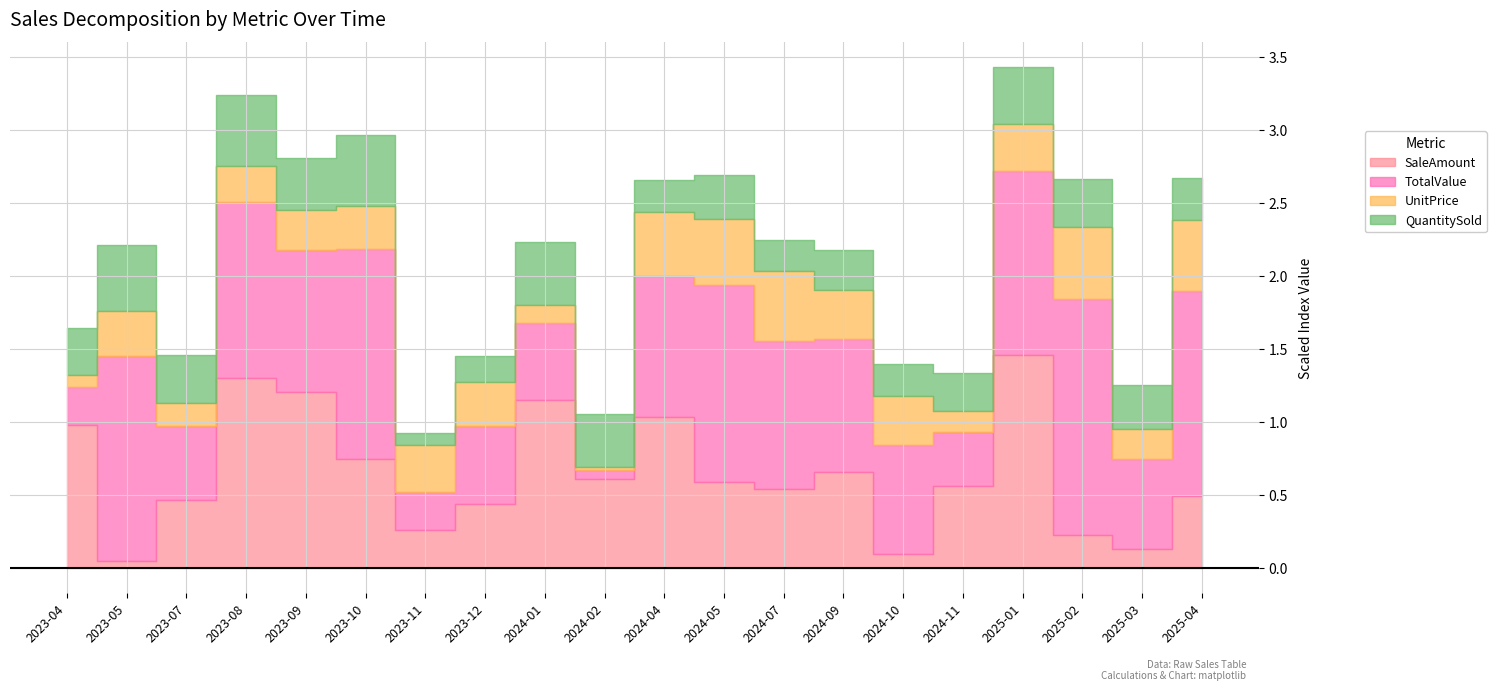

Is the value of SaleAmount at 2023-07 greater than the value of TotalValue at 2024-04?

No